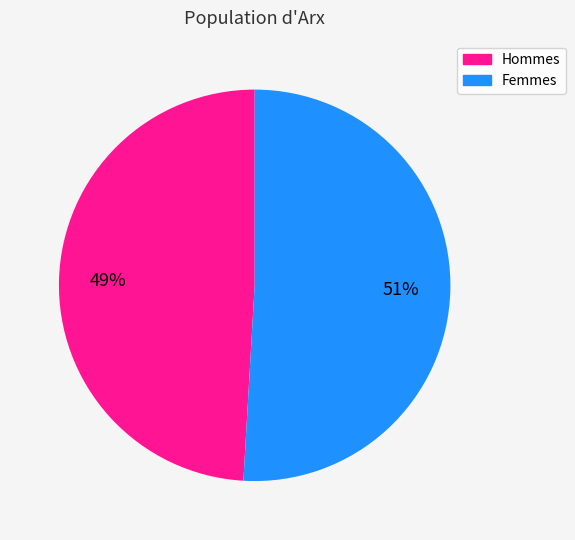

Between Hommes and Femmes, which is larger?

Femmes